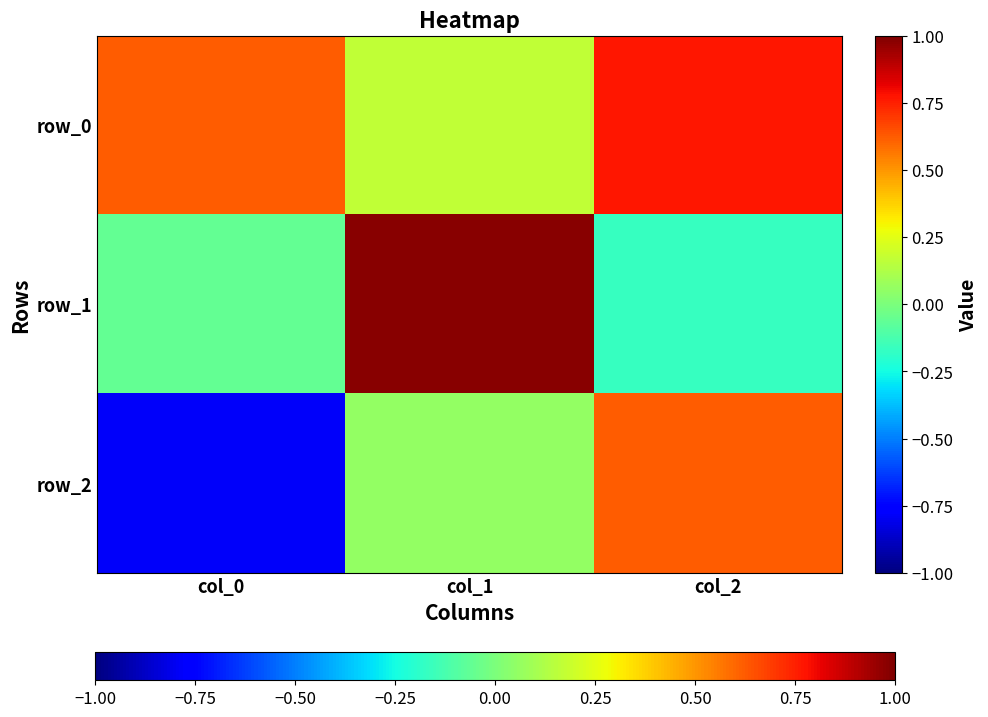

The row_1 series shows 0.3 at col_1. True or false?

False